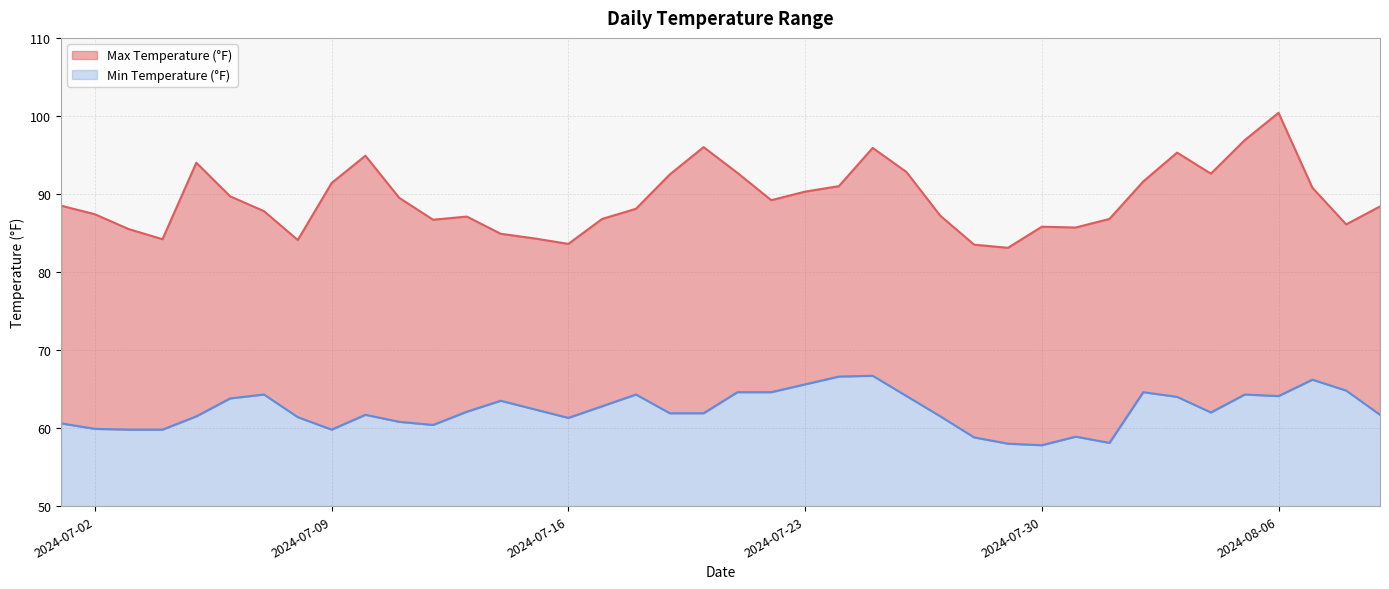

List the series in order of their peak value, lowest first.

Min Temperature (°F), Max Temperature (°F)